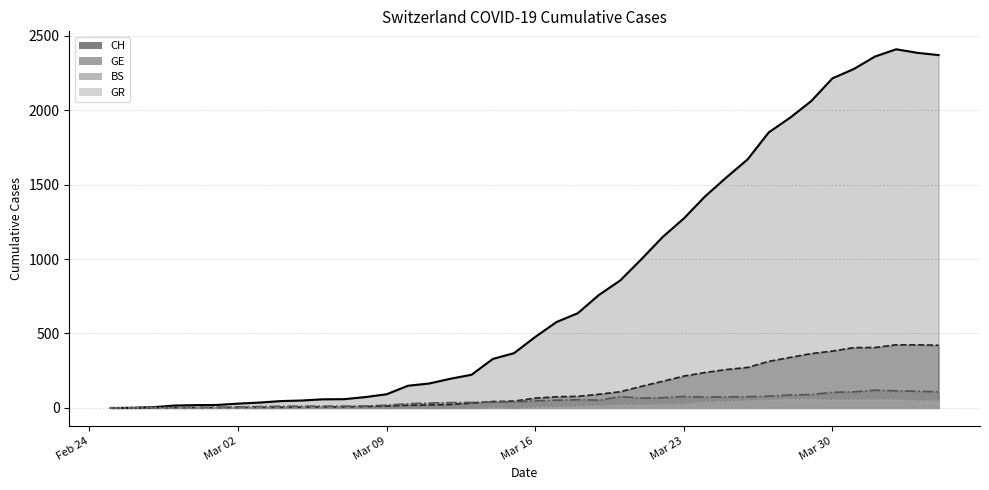

What is the difference between the maximum and minimum values in the GE series?

424